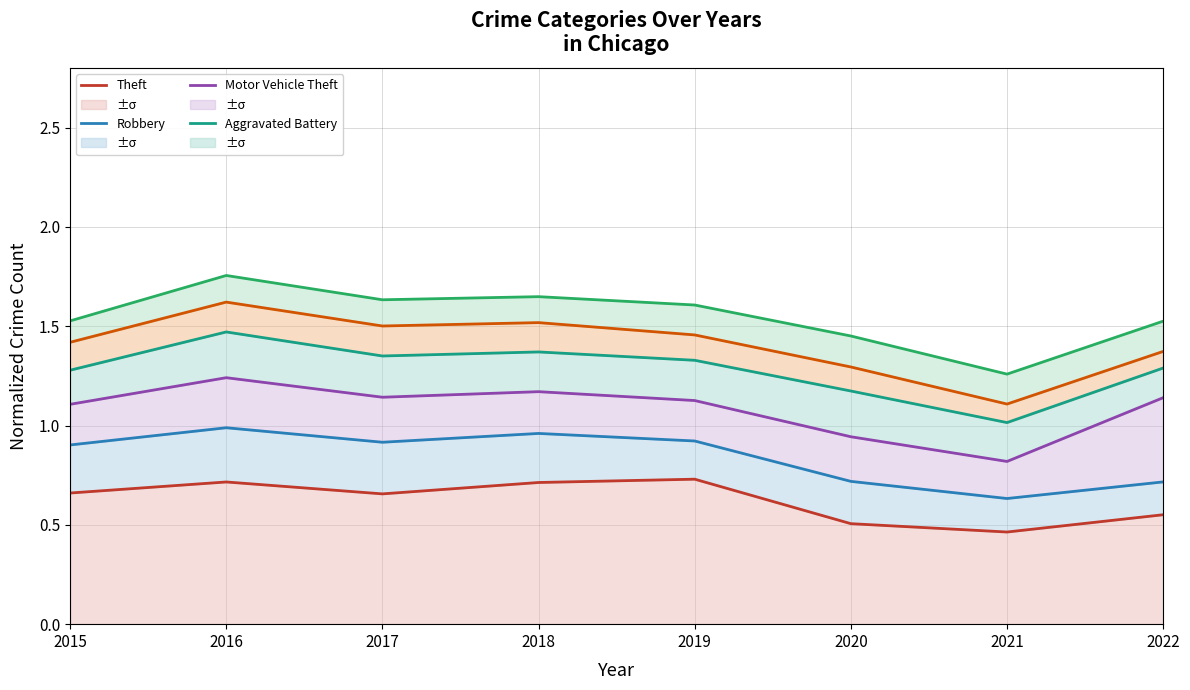

At which label is Aggravated Assault closest to 1?

2021